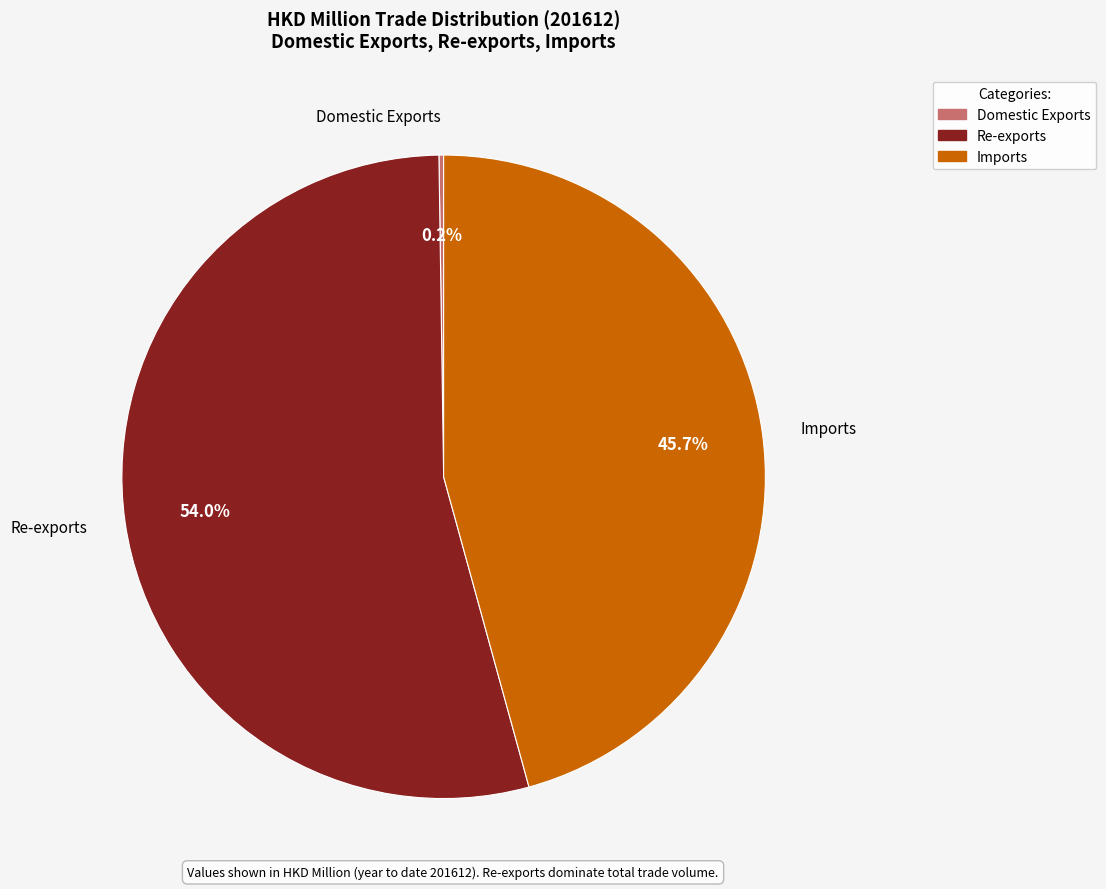

Which category has the biggest portion of the pie?

Re-exports